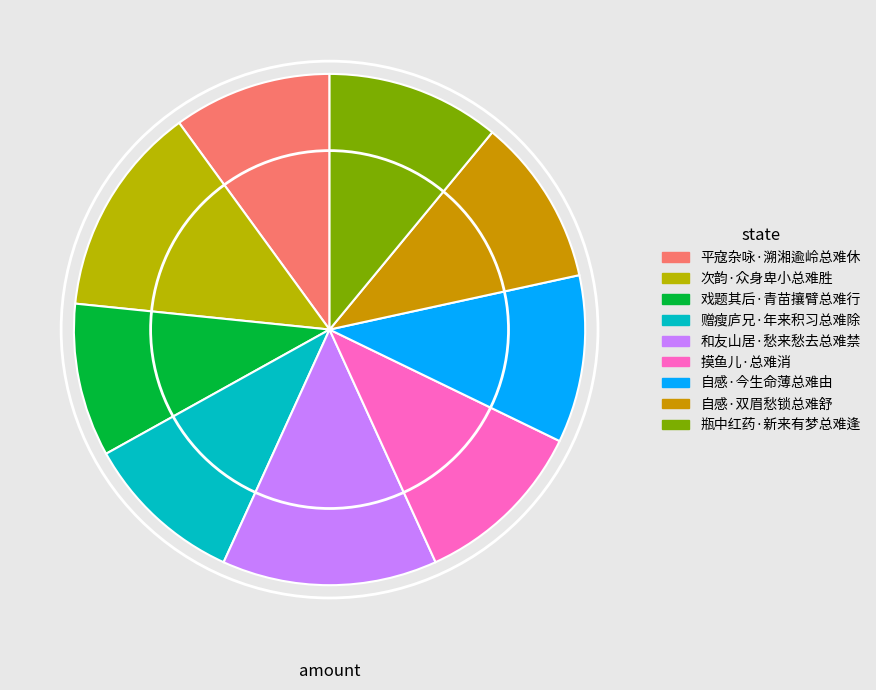

How many slices are in this pie chart?

9